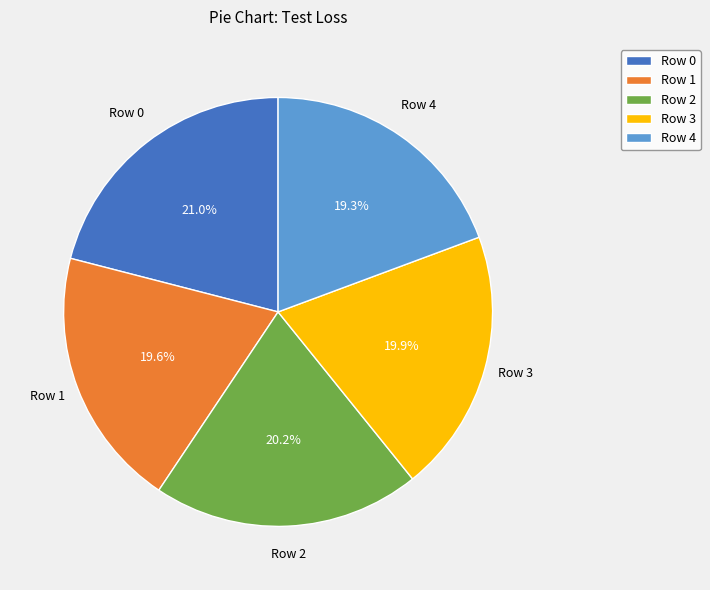

Do Row 1 and Row 4 together represent more than half of the pie?

No